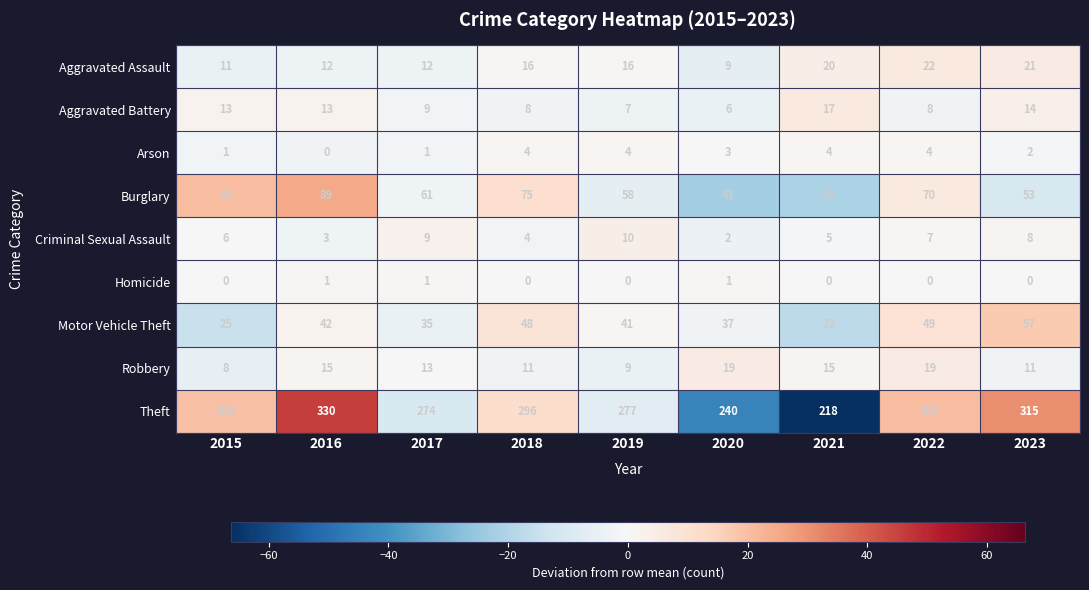

What is the total value across all series at 2021?

344